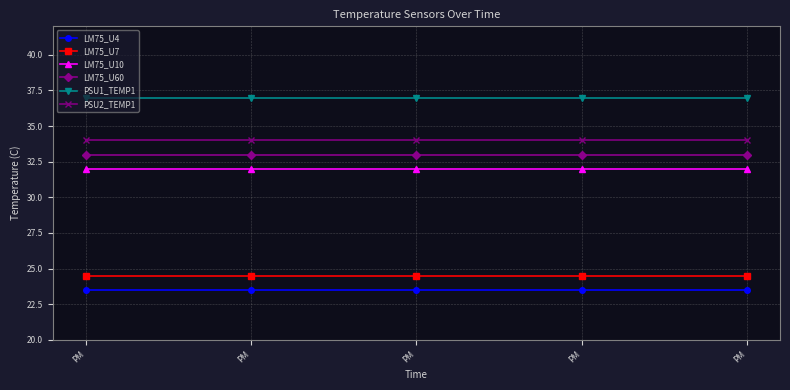

True or false: LM75_U10 and LM75_U4 cross at least once.

False